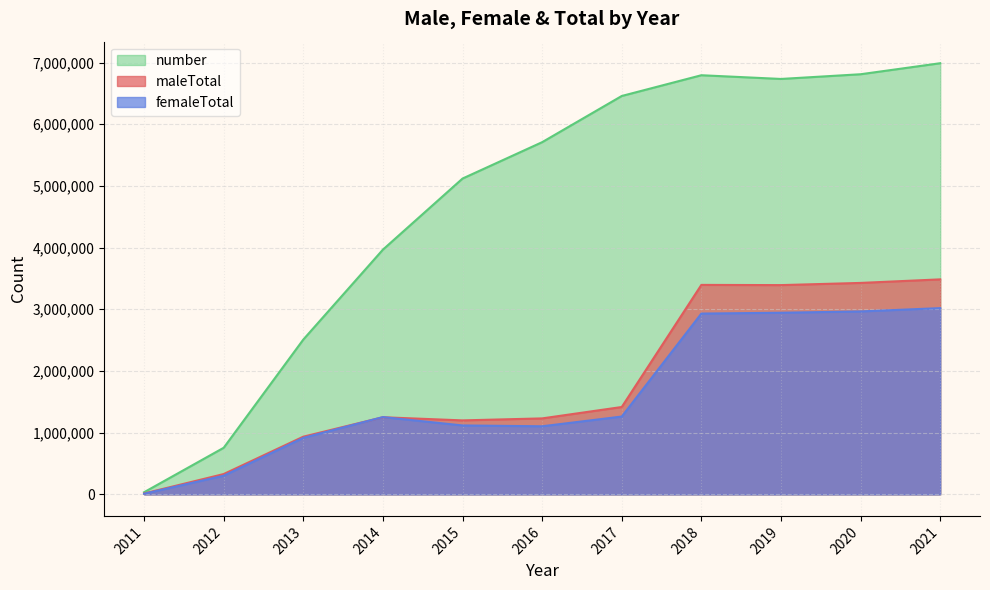

At which category does maleTotal reach its first local peak?

2014